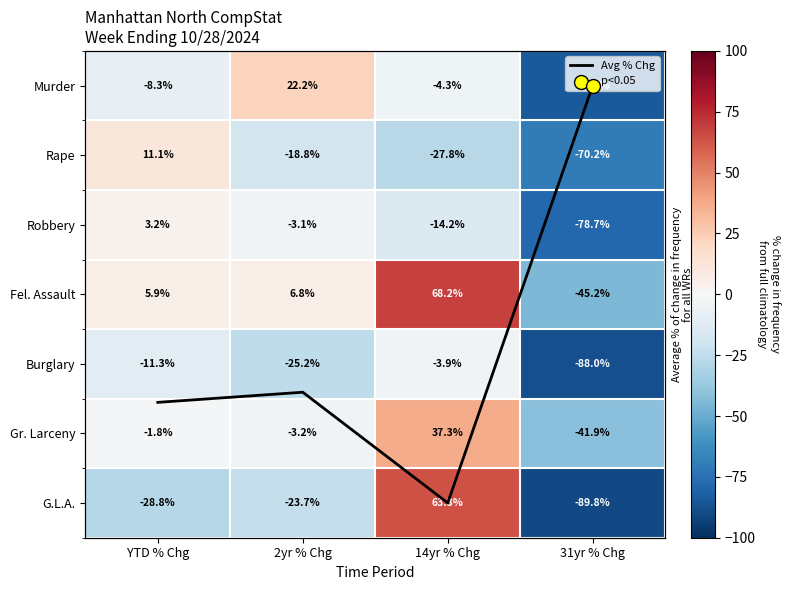

Which series has the widest spread of values?

G.L.A.